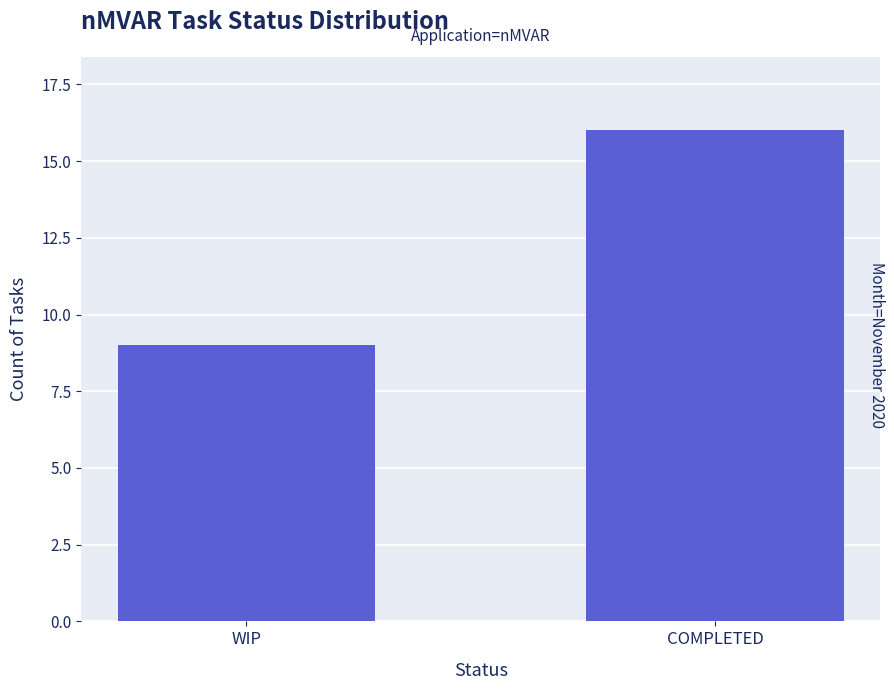

Count the number of data series in this chart.

1